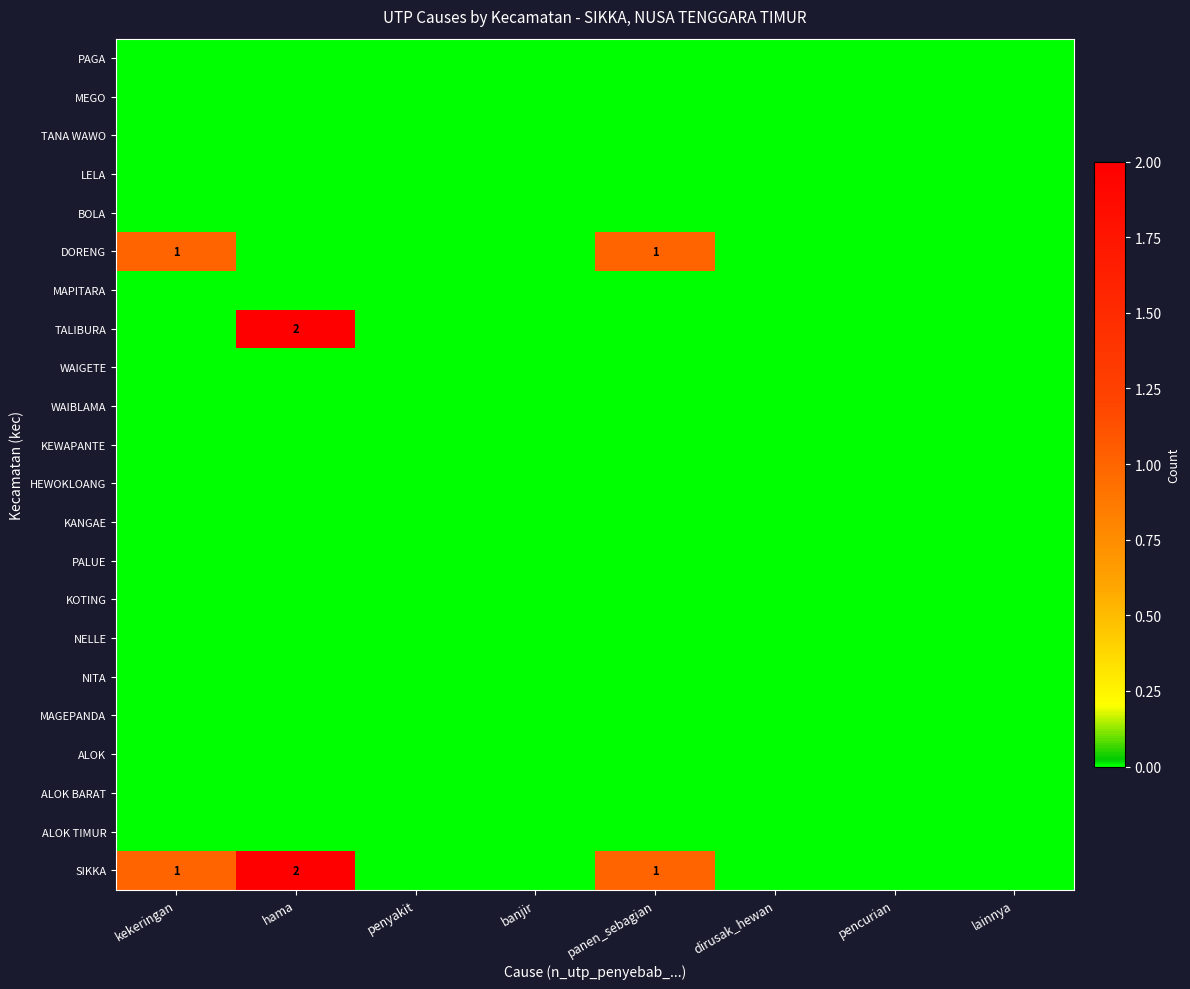

True or false: DORENG has a value of 1 at panen_sebagian.

True